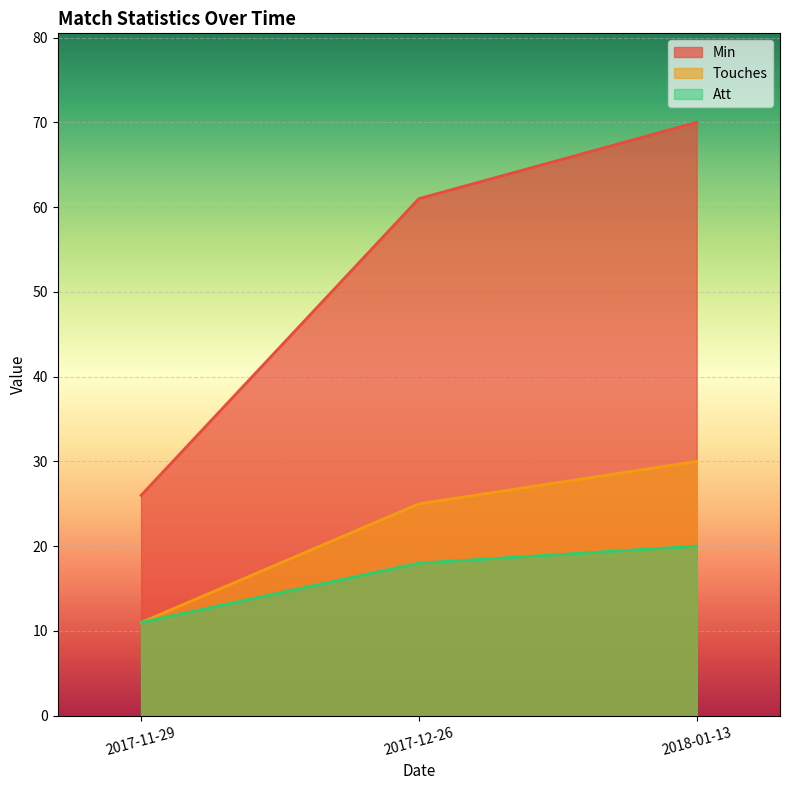

What is the sum of the Min values at 2017-11-29 and 2018-01-13?

96